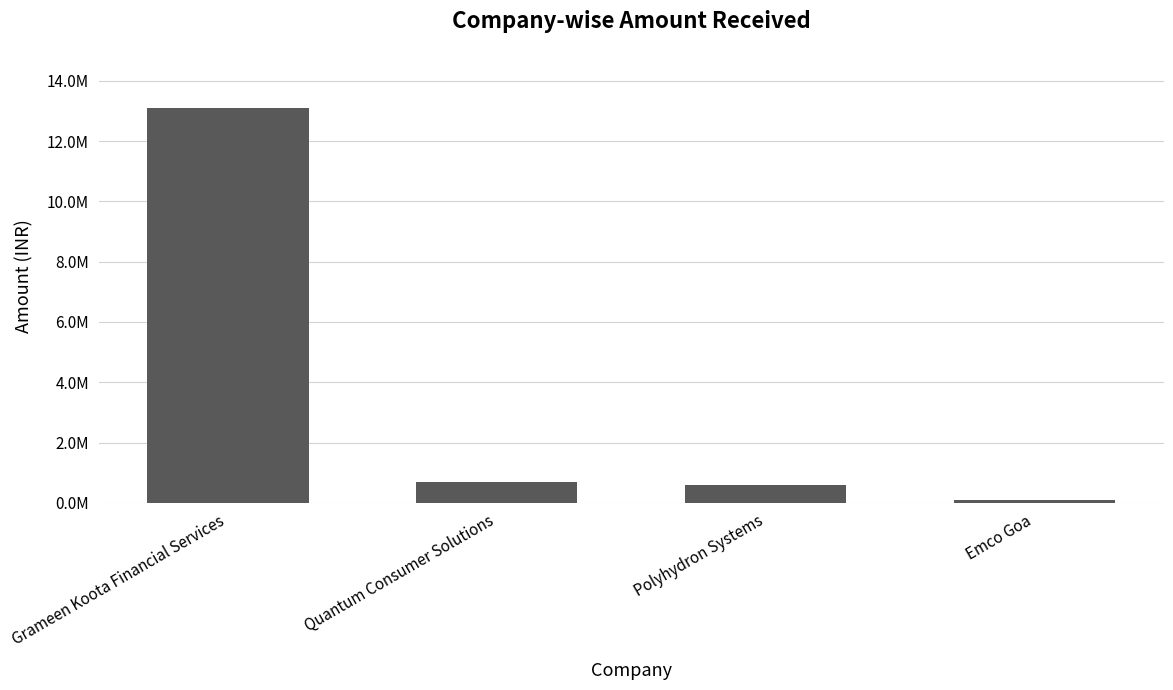

Are the bars horizontal?

No